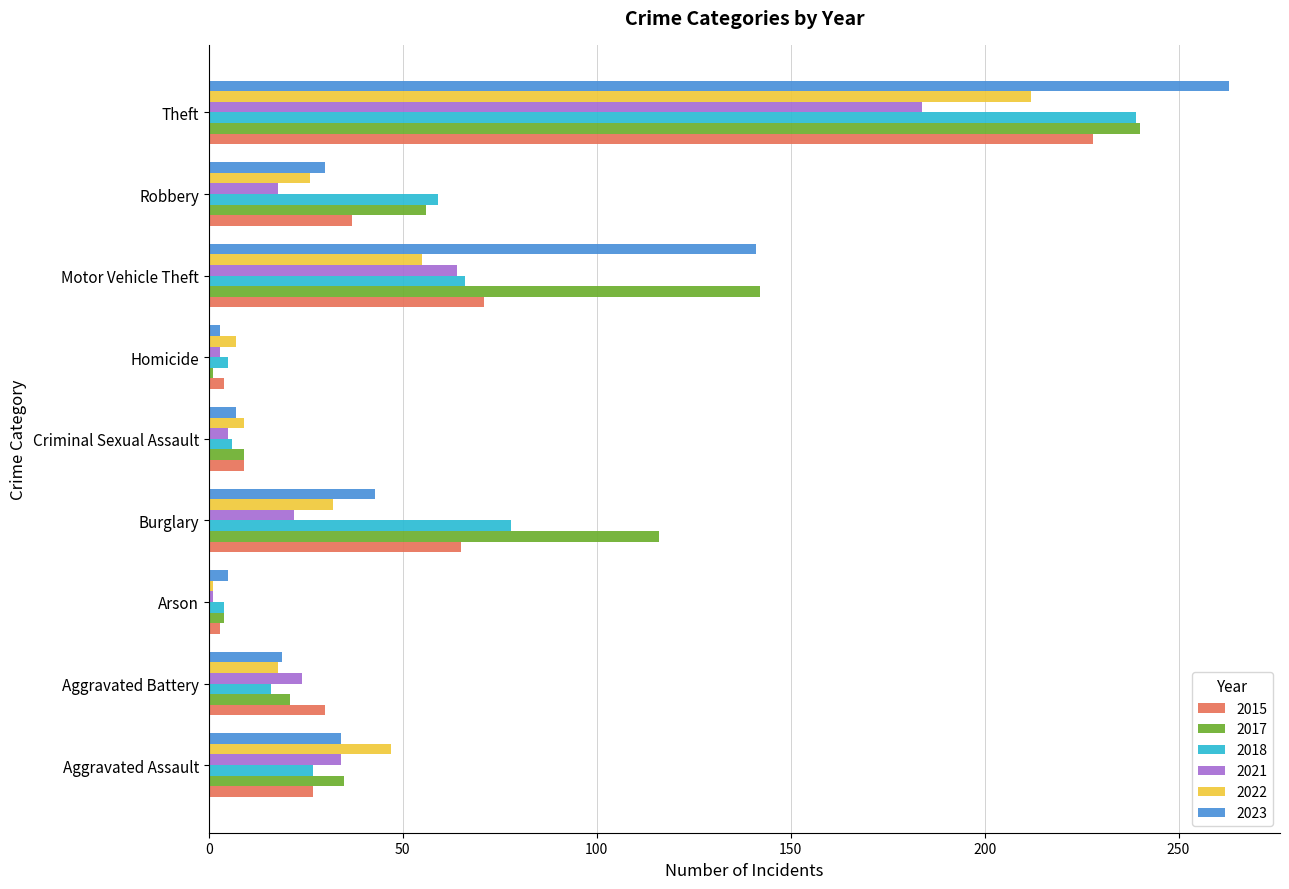

What are all the series names shown in the legend?

2015, 2017, 2018, 2021, 2022, 2023